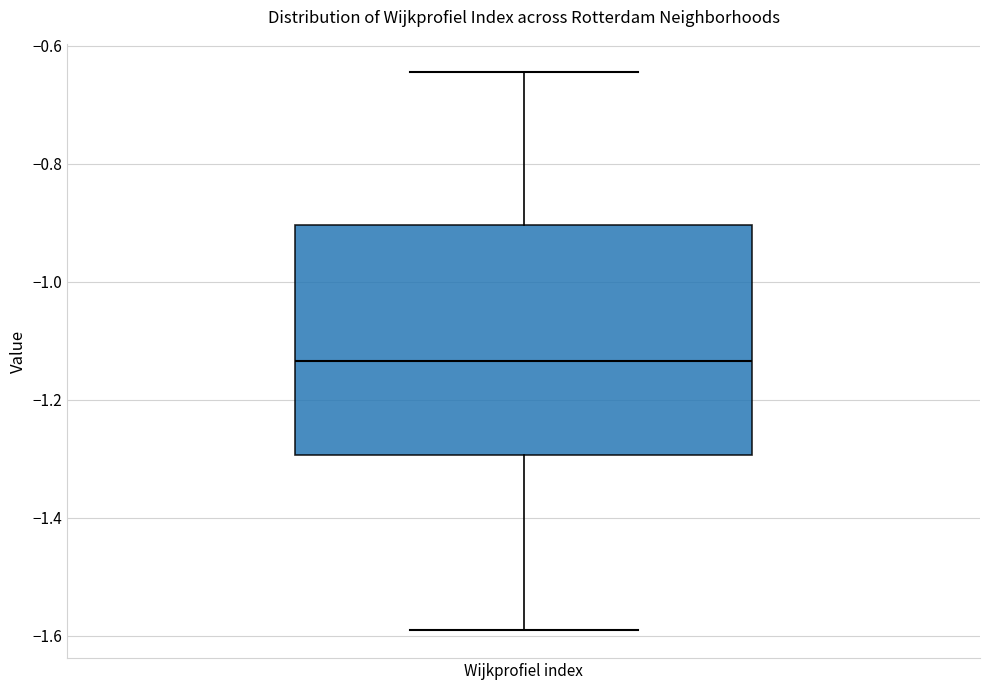

Read this box plot against the y-axis: the position of the median line, the range covered by the box, and the ends of both whiskers. The values are not printed on the chart, so give them approximately, as read against the axis.

median -1.14, box -1.30 to -0.90, whiskers -1.60 to -0.64